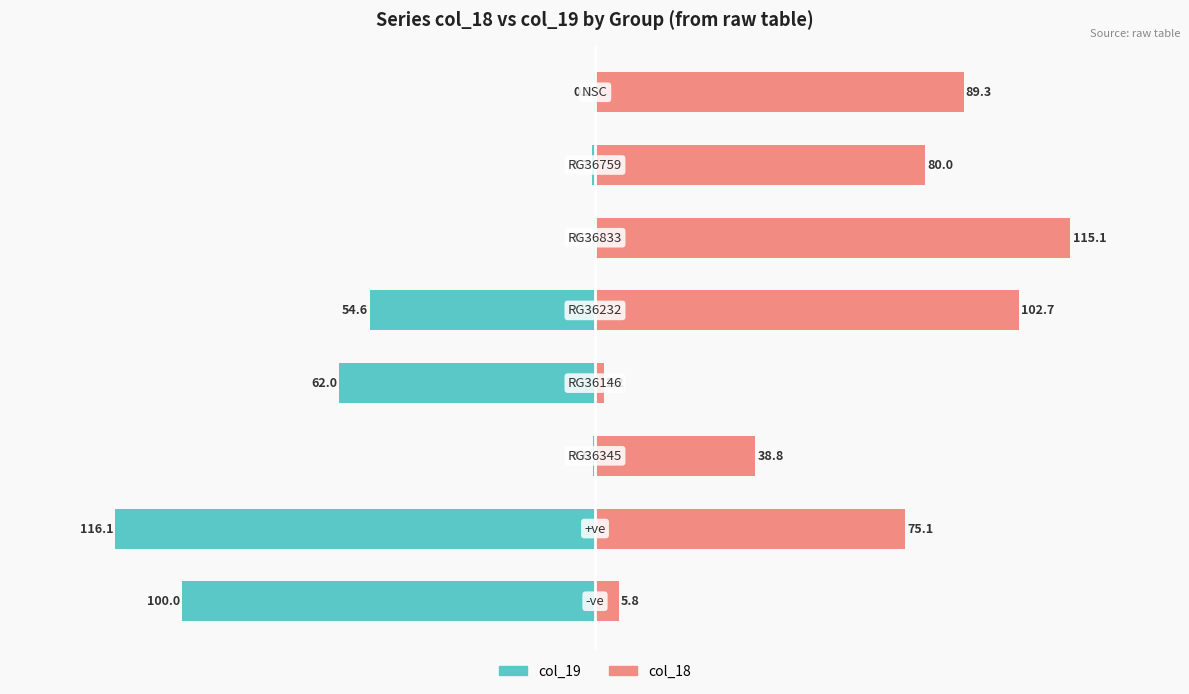

Which series has the widest spread of values?

col_19